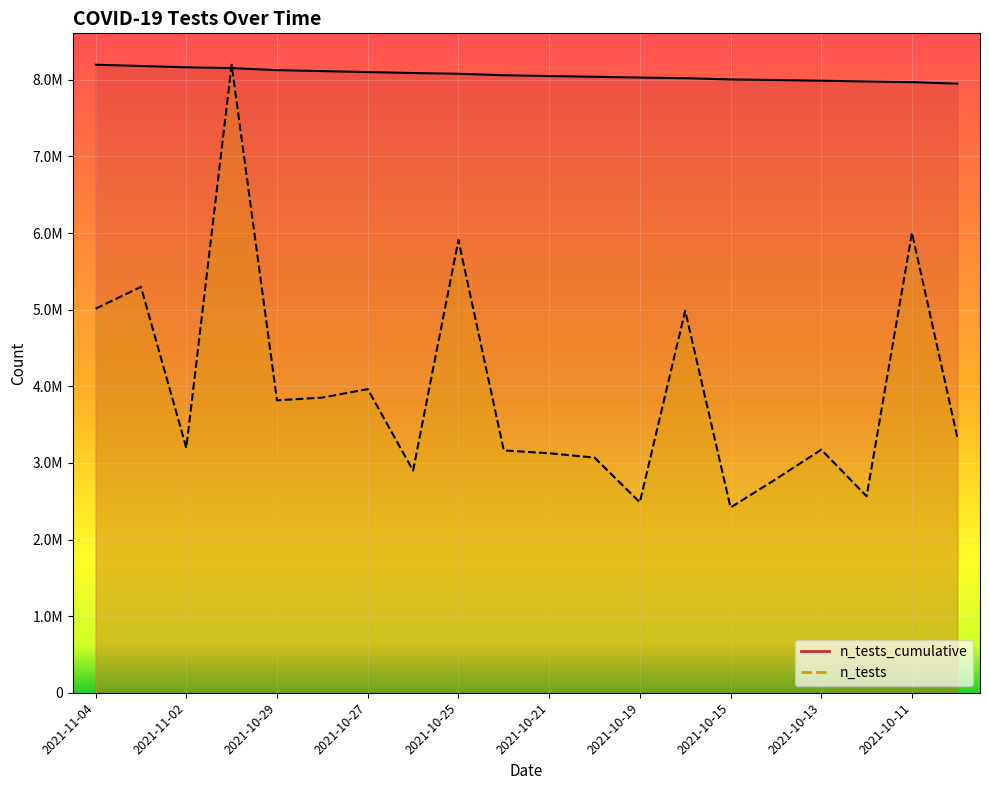

What is the value of the n_tests_line point at the 1st from the left?

5012085.1